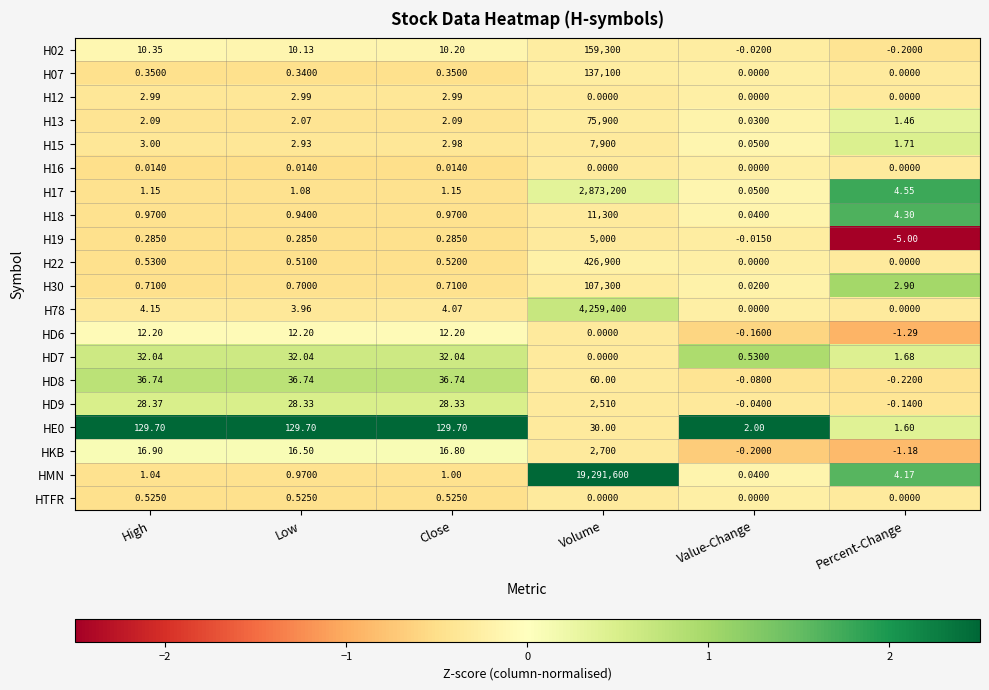

What is the approximate value of row_10 at Volume?

-0.3